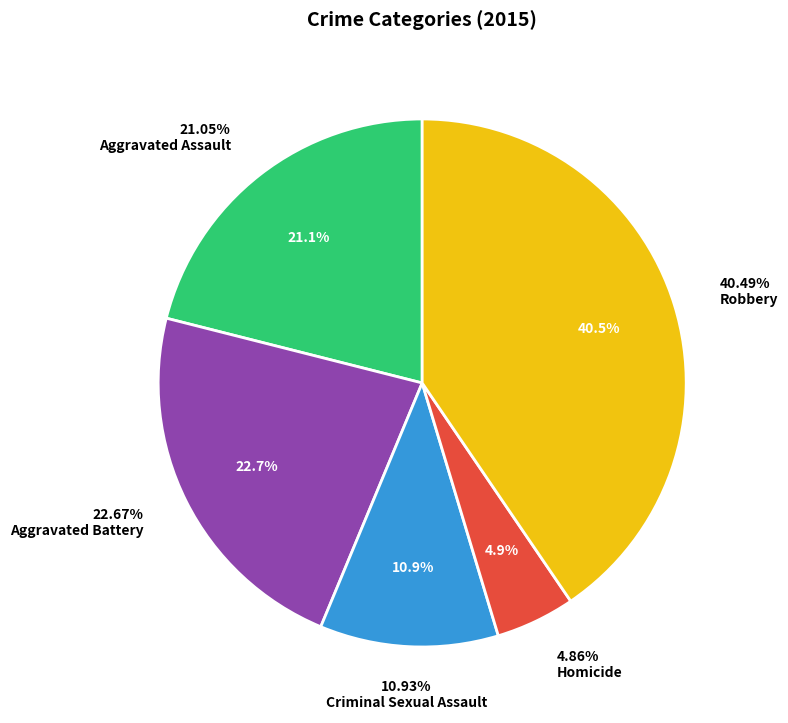

Does Criminal Sexual Assault account for over 50% of the chart?

No